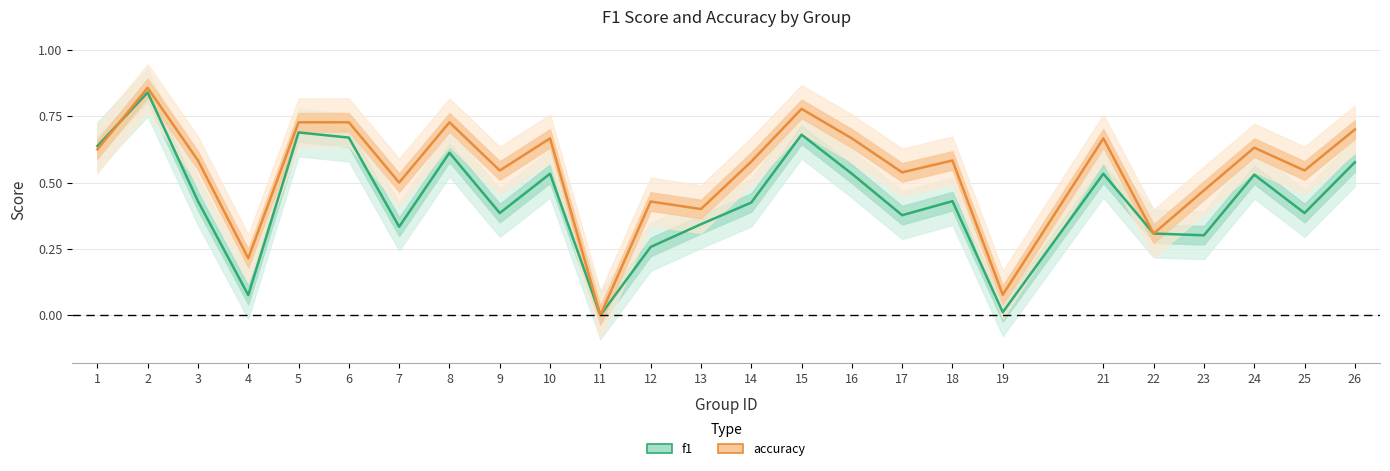

Which series has the widest spread of values?

accuracy